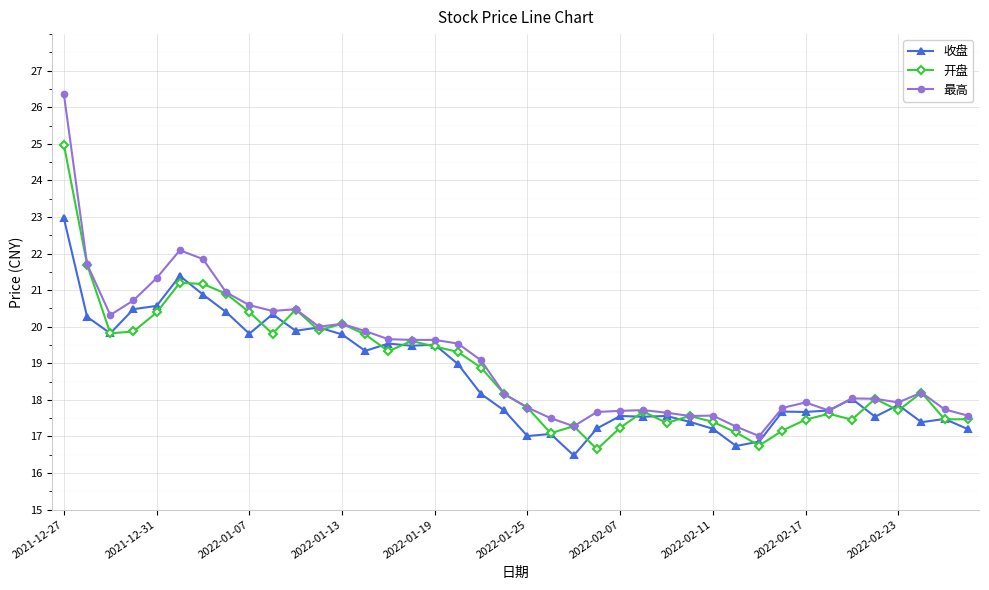

How many values in the 收盘 series exceed 18?

20